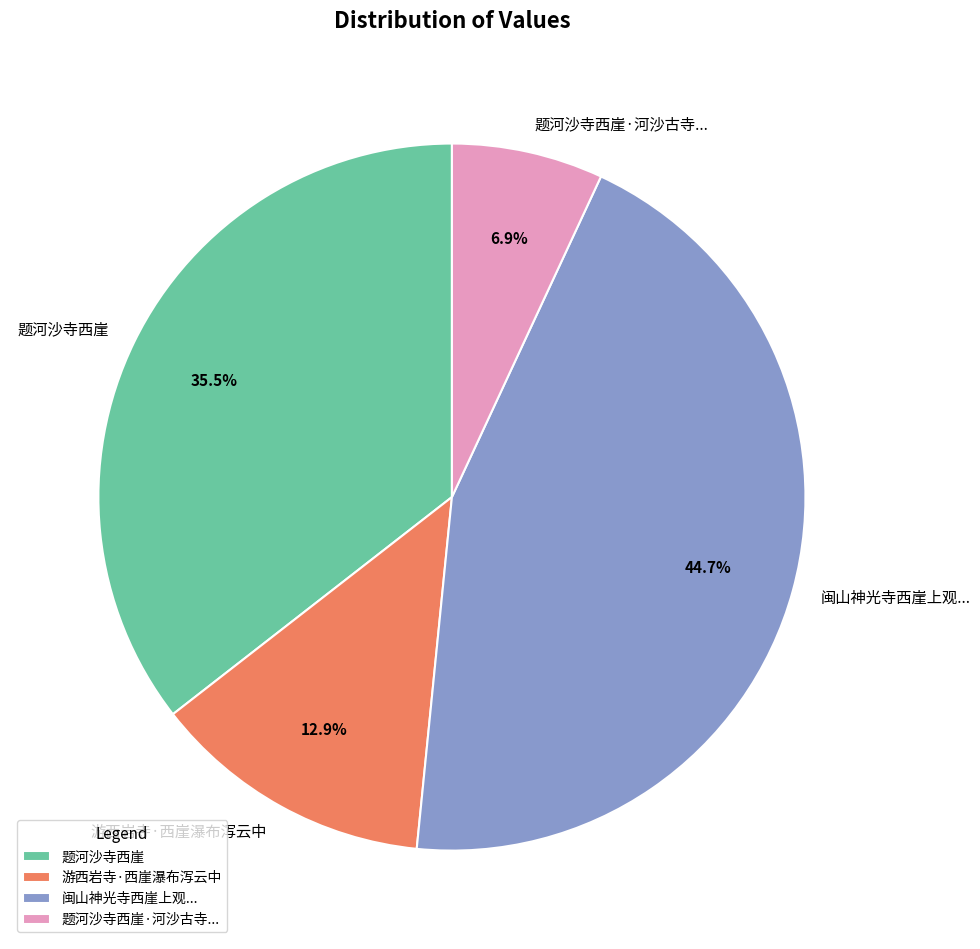

Approximately how many times larger is the value at 闽山神光寺西崖上观... compared to 游西岩寺·西崖瀑布泻云中?

3.5